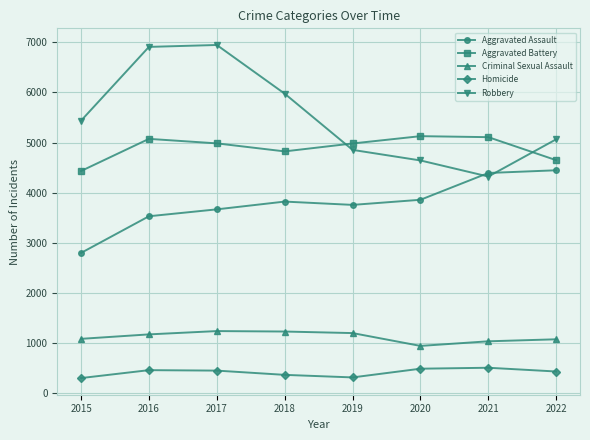

Rank the series at 2018 from highest to lowest value.

Robbery, Aggravated Battery, Aggravated Assault, Criminal Sexual Assault, Homicide